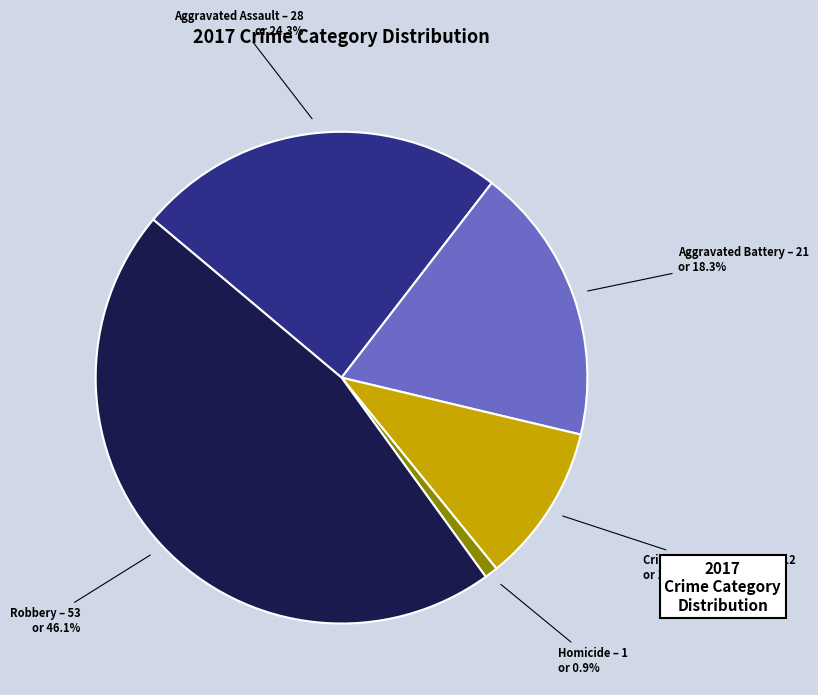

Does any single category account for the majority?

No